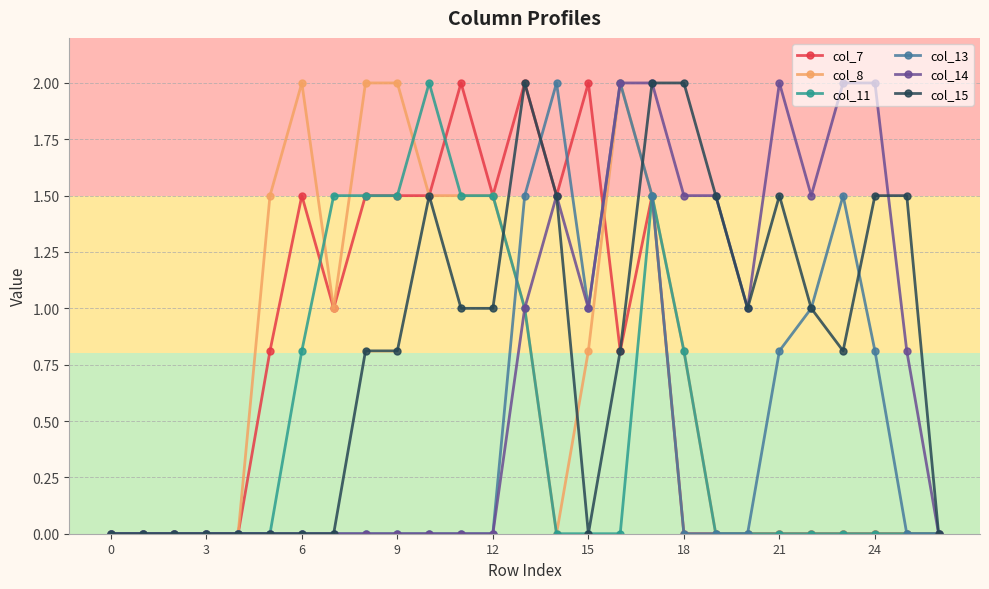

What is the value of the col_15 point at the 15th from the left?

1.5